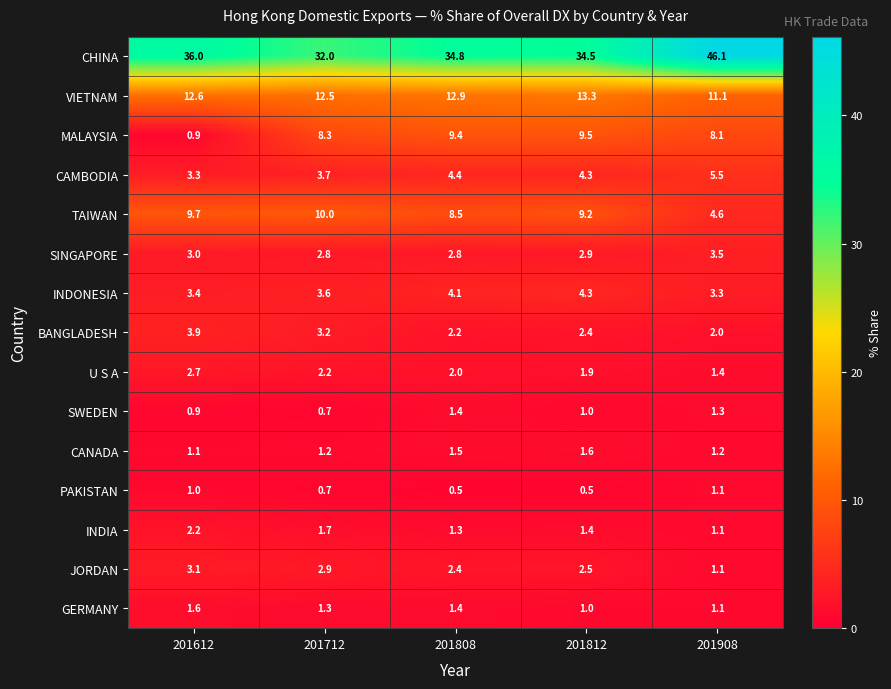

At which label does U S A reach its peak?

201612